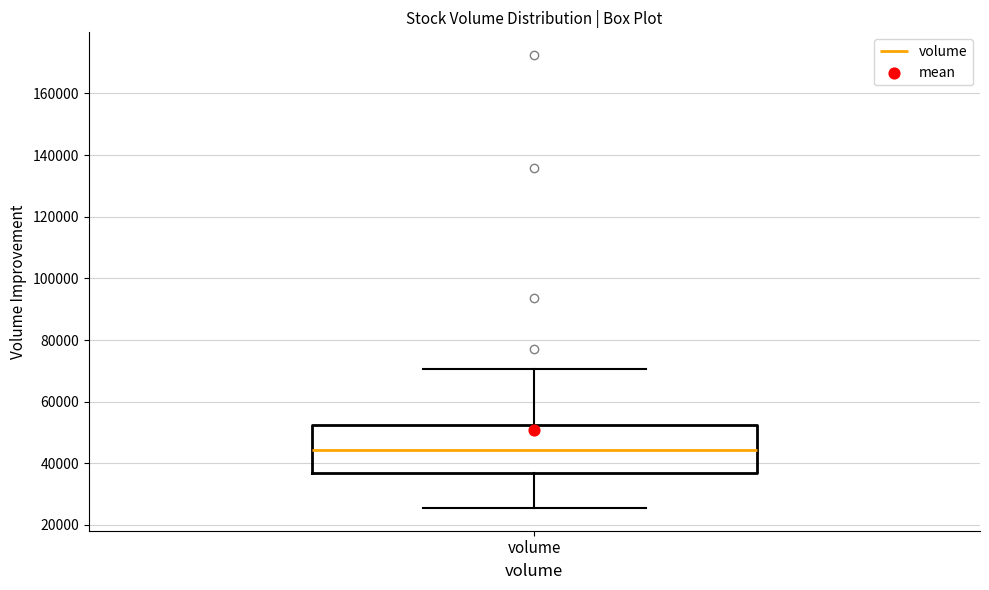

Read this box plot against the y-axis: the position of the median line, the range covered by the box, and the ends of both whiskers. The values are not printed on the chart, so give them approximately, as read against the axis.

median 44000, box 36000 to 52000, whiskers 26000 to 70000